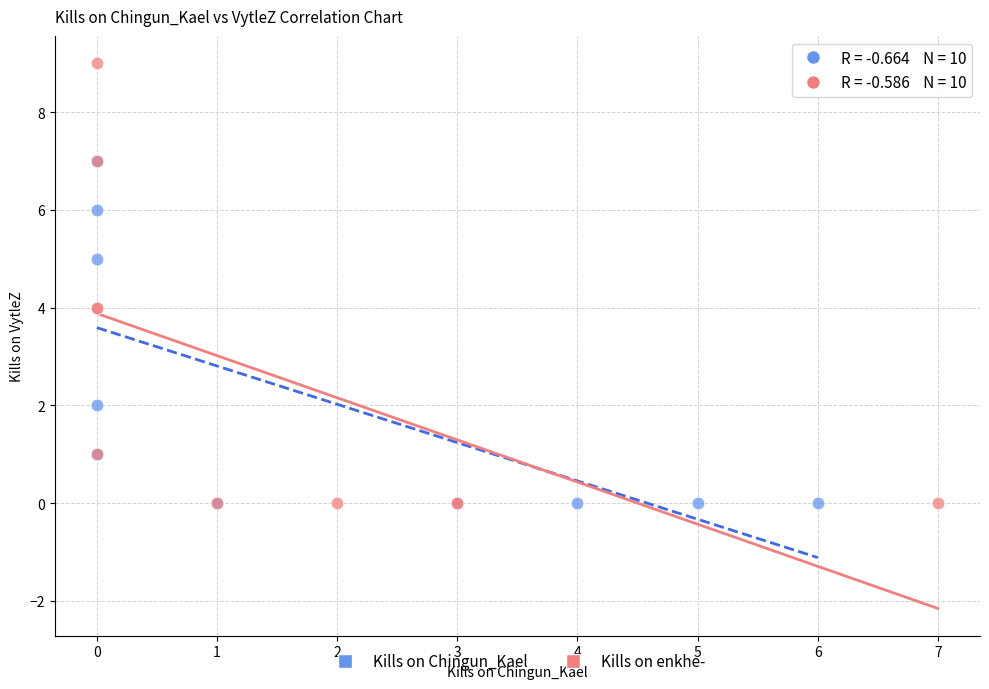

Which series has the largest Y range (max minus min)?

Kills on enkhe-